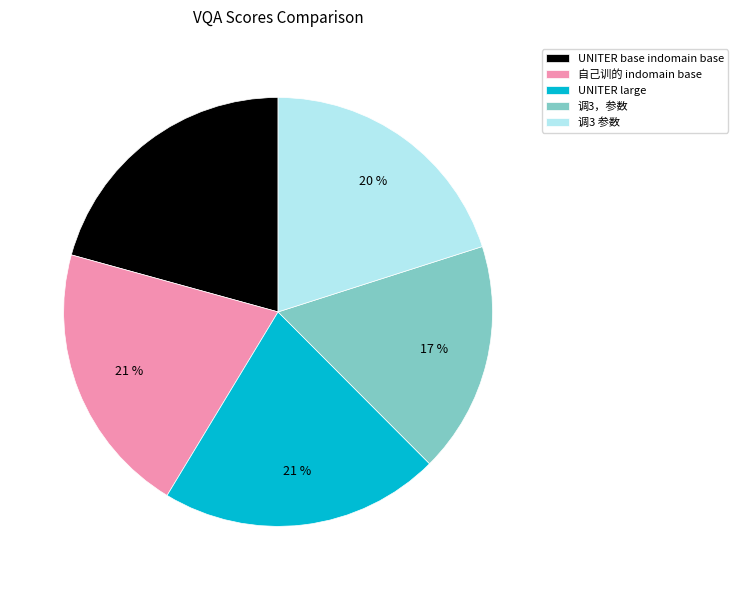

To the nearest percent, what is the difference between the largest and smallest slice percentages?

4%